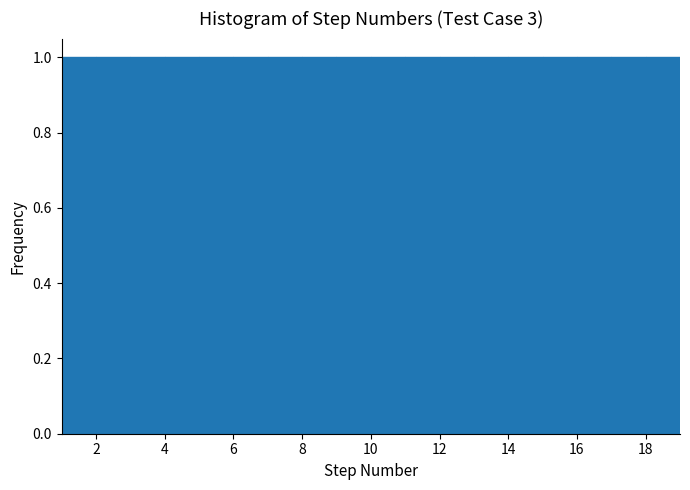

Reading left to right, transcribe this chart: for each bar, give the range it covers on the x-axis and its height. The values are not printed on the chart, so give them approximately, as read against the axis.

1 to 2: 1
2 to 3: 1
3 to 4: 1
4 to 5: 1
5 to 6: 1
6 to 7: 1
7 to 8: 1
8 to 9: 1
9 to 10: 1
10 to 11: 1
11 to 12: 1
12 to 13: 1
13 to 14: 1
14 to 15: 1
15 to 16: 1
16 to 17: 1
17 to 18: 1
18 to 19: 1